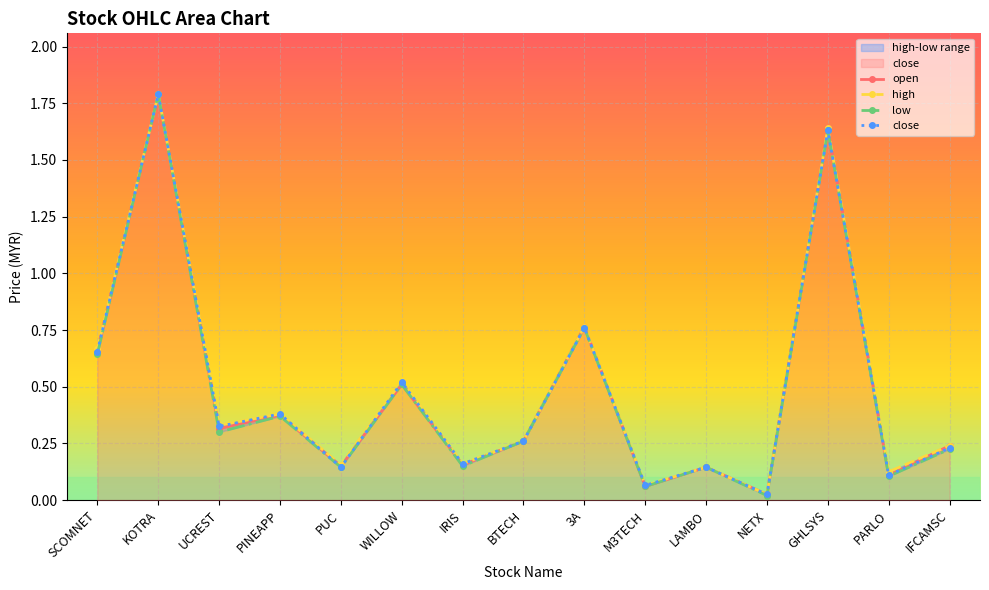

Rank the series by their maximum value, from lowest to highest.

open, high, low, close